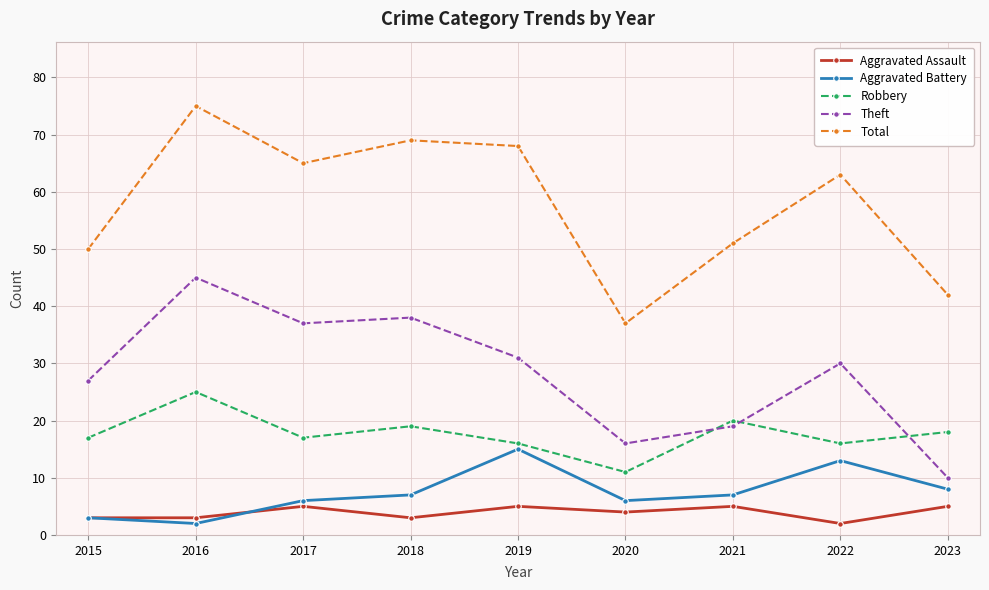

True or false: Aggravated Battery and Robbery cross at least once.

False